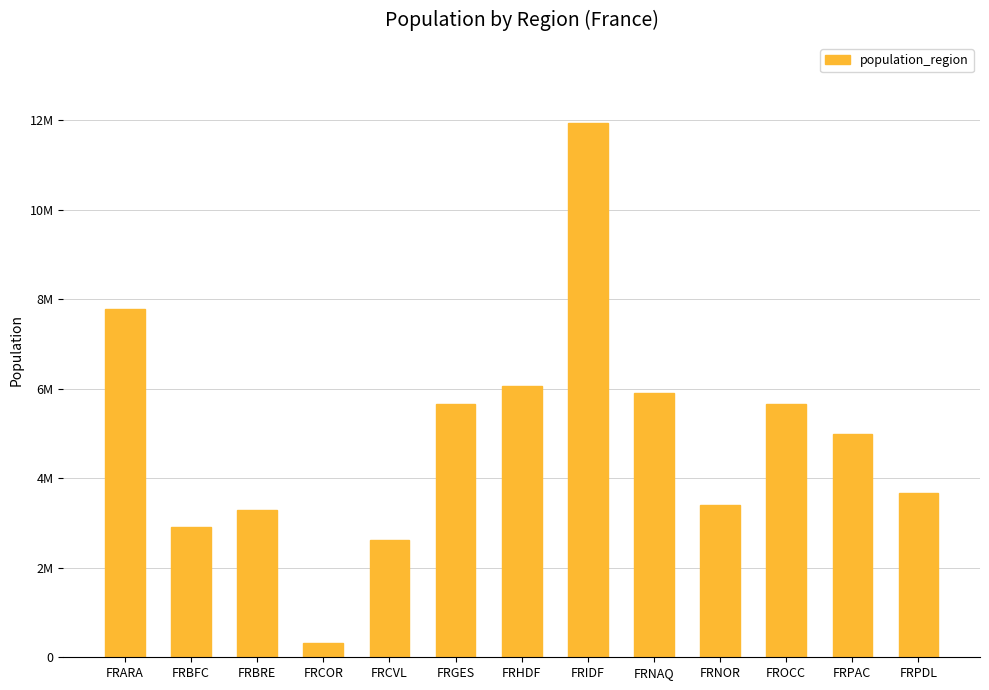

Approximately how many times larger is the value at FRPDL compared to FRBRE?

1.1